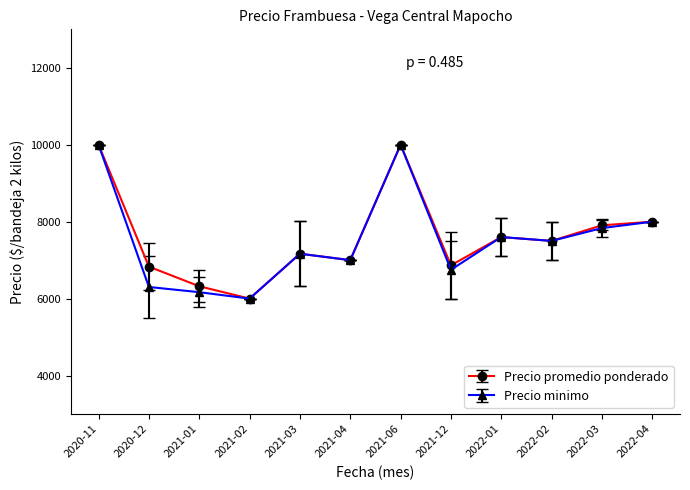

What is the difference between the maximum and minimum values in the Precio promedio ponderado series?

4000.0